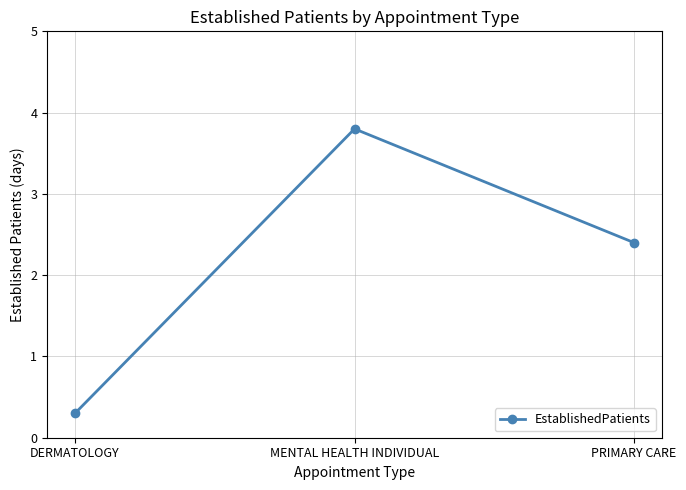

Rank the categories by value from highest to lowest.

MENTAL HEALTH INDIVIDUAL, PRIMARY CARE, DERMATOLOGY